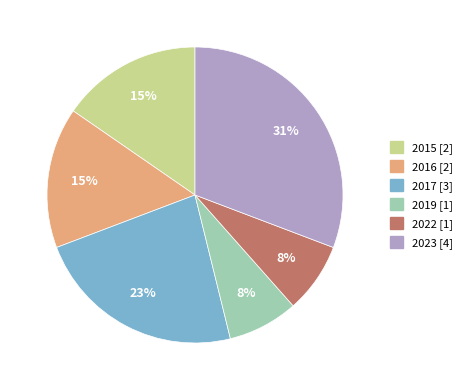

True or false: 2016 accounts for 21% of the total.

False